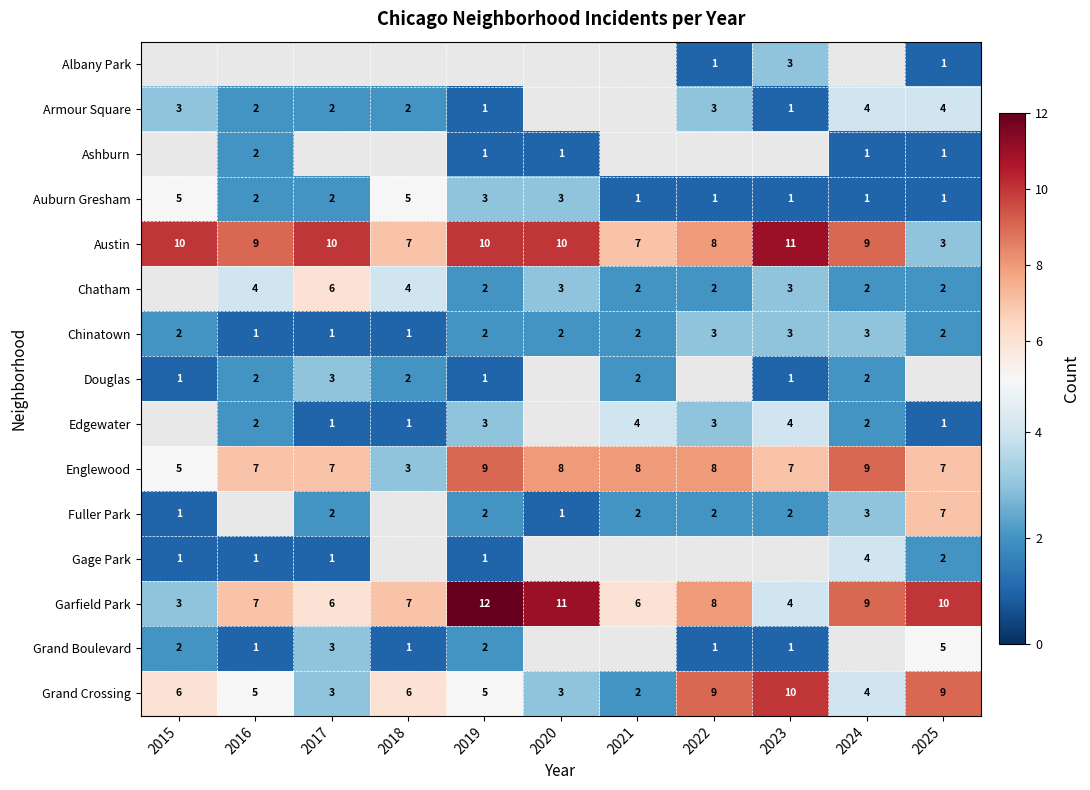

What is the sum of all Austin values?

94